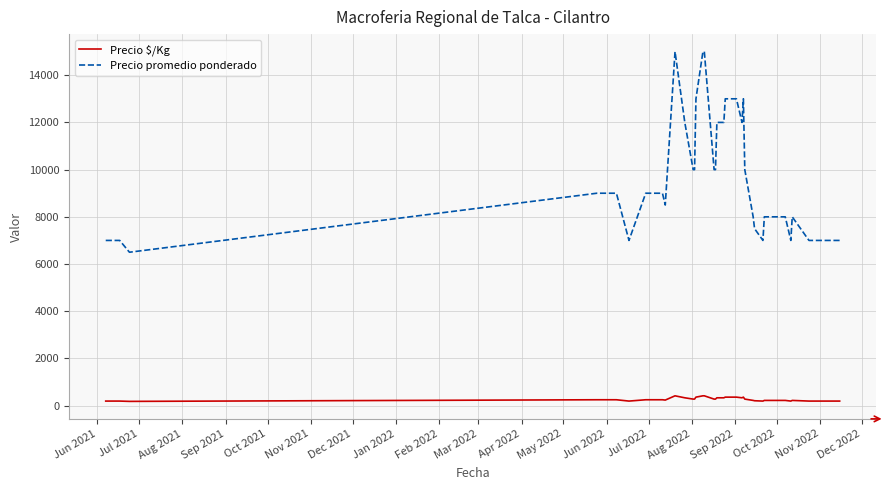

What is the difference between the maximum and minimum values in the Precio promedio ponderado series?

8500